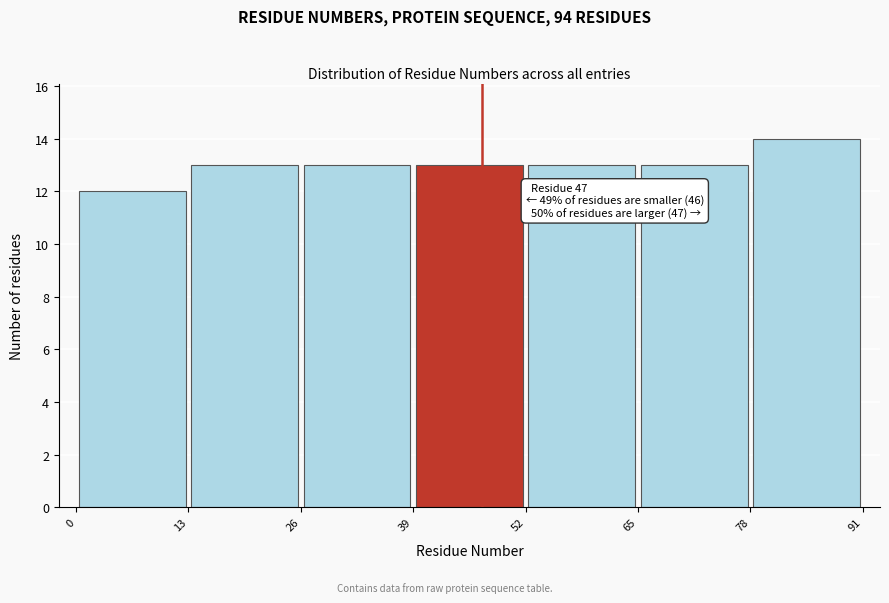

Over which range of the x-axis is the bar tallest?

78 to 91